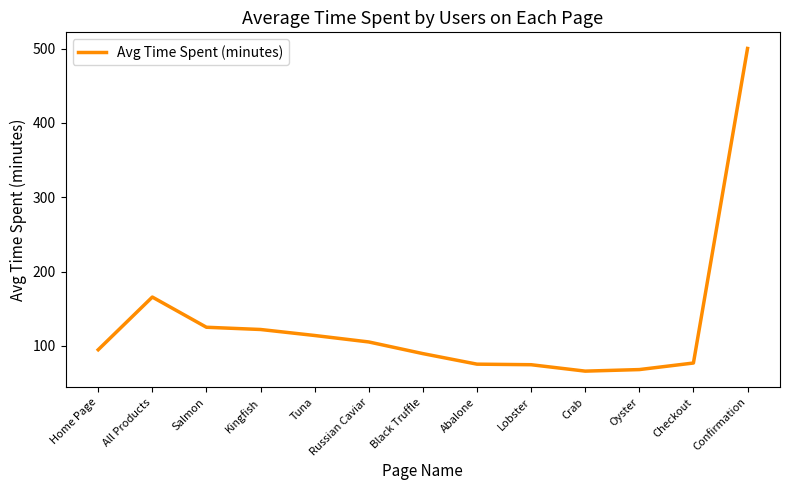

How many values exceed 94?

7